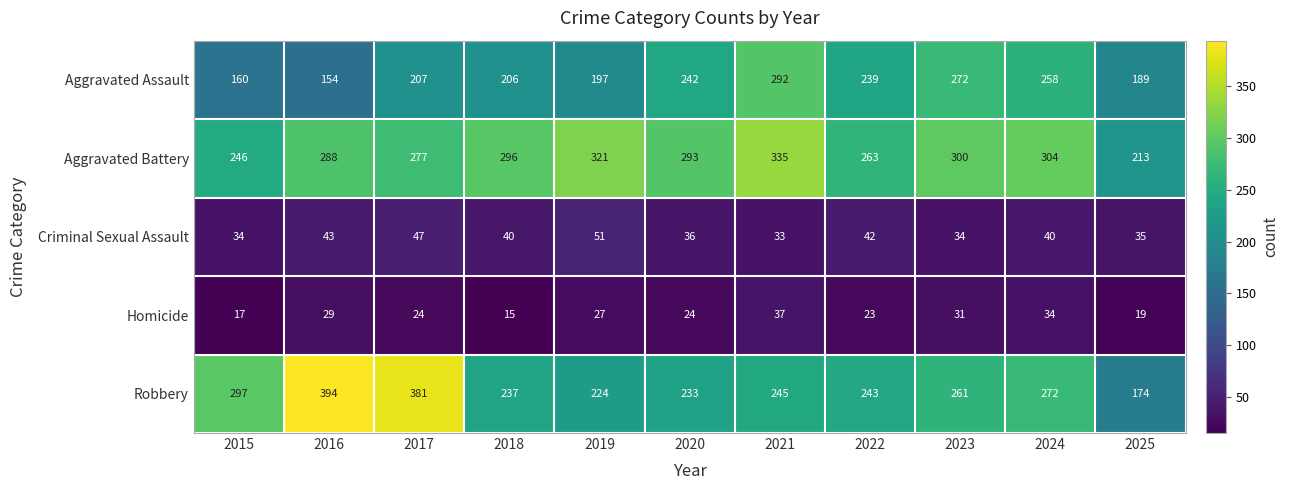

Which series has the largest range (max minus min)?

Robbery